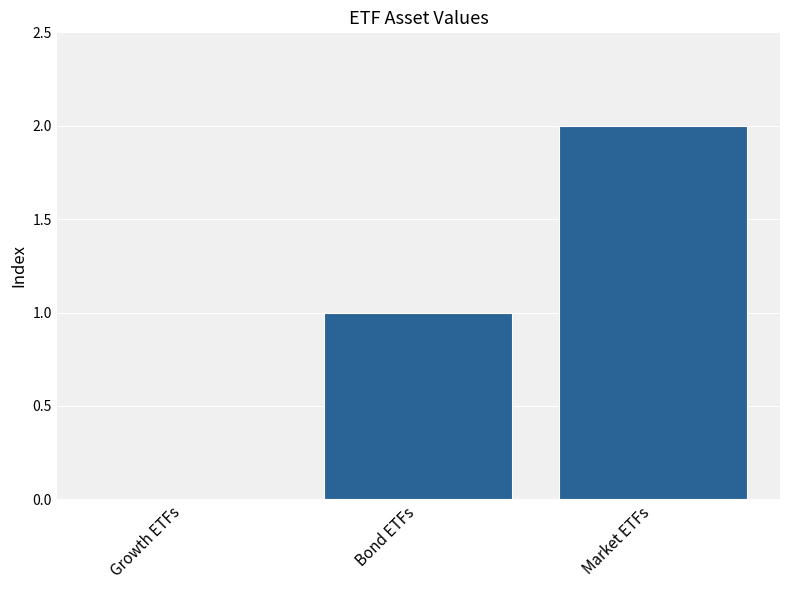

Is it true that the value at Growth ETFs is 0?

True